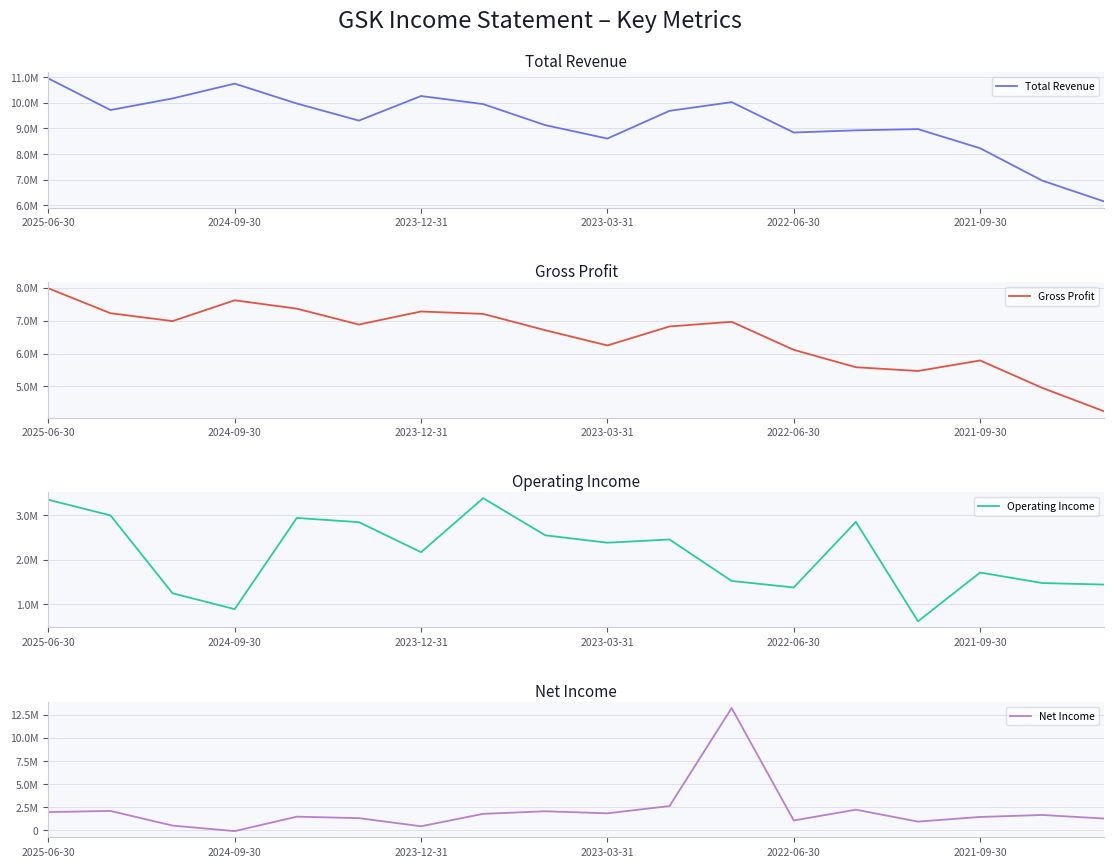

What is the difference between the maximum and minimum values in the Total Revenue series?

4793800